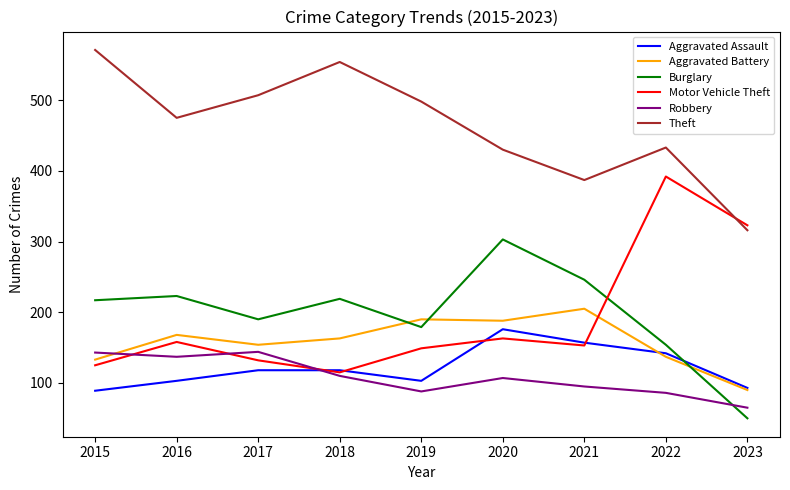

What is the maximum value shown in the chart?

571